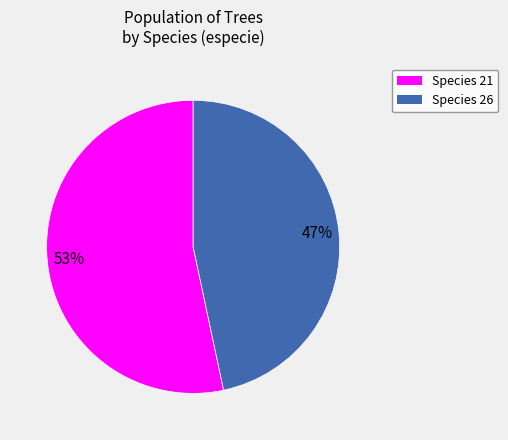

Does any single category account for the majority?

Yes